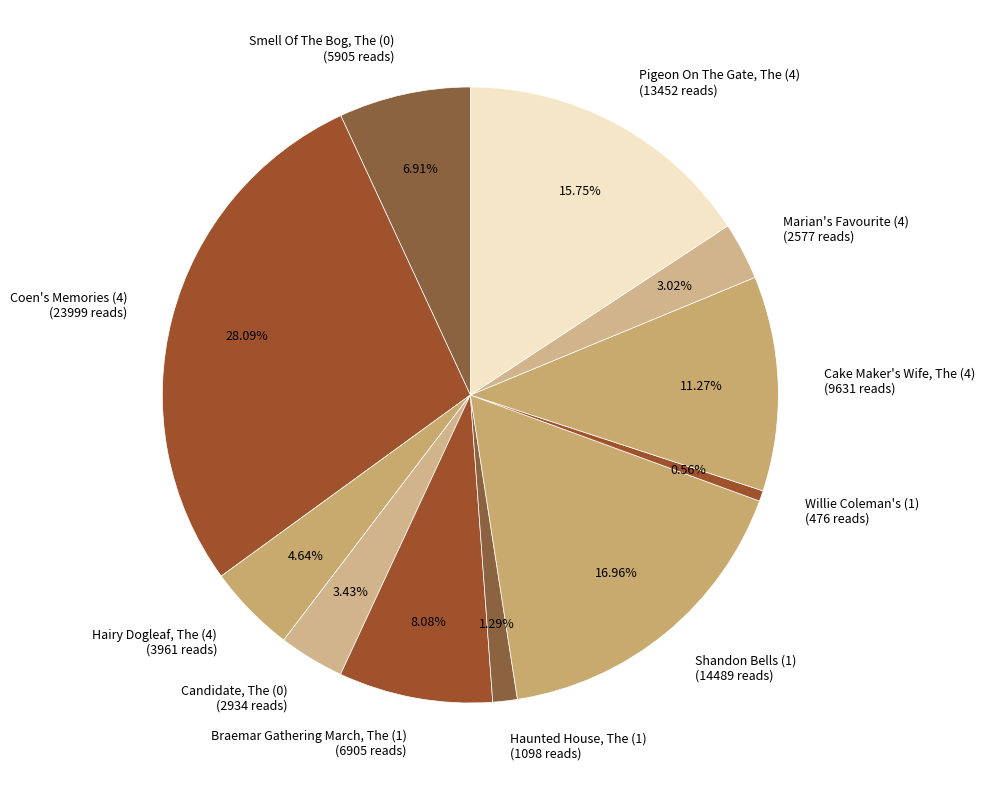

How many segments does this pie chart have?

11